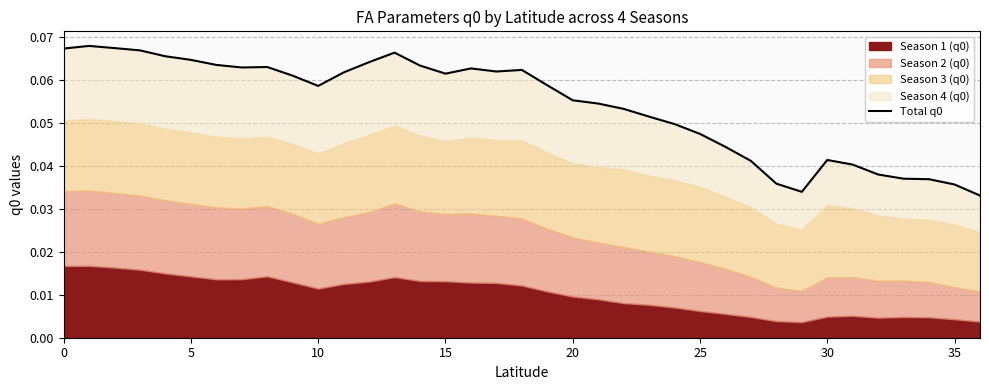

Does the chart display data point markers on the line(s)?

No